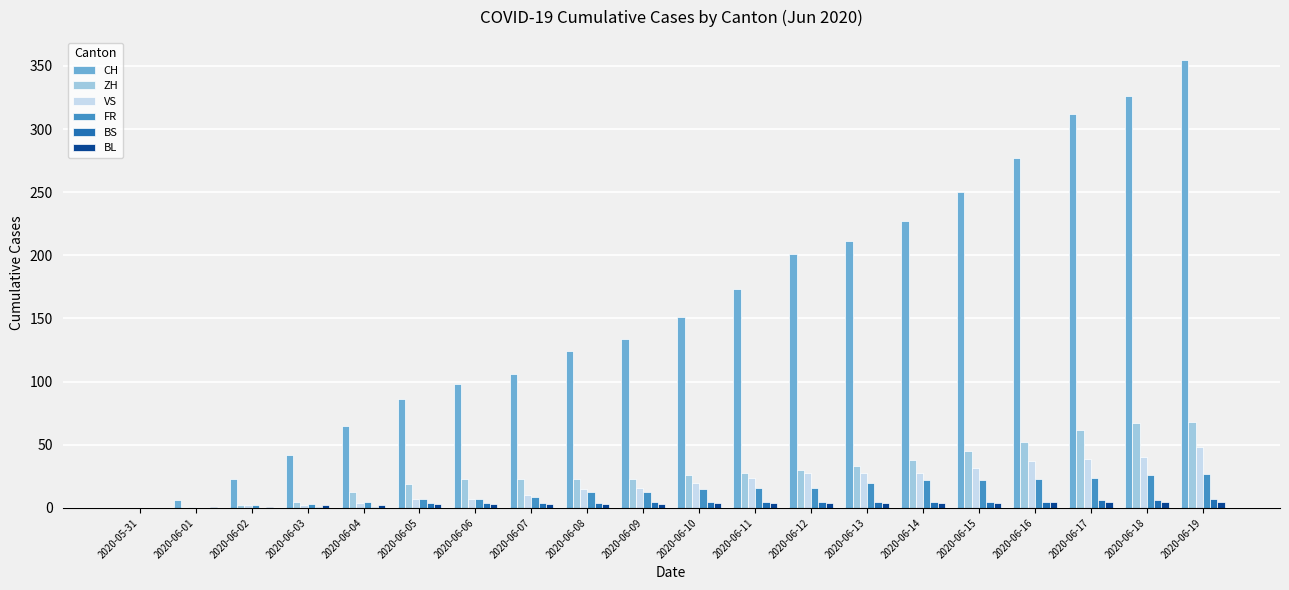

How many groups of bars are there?

20